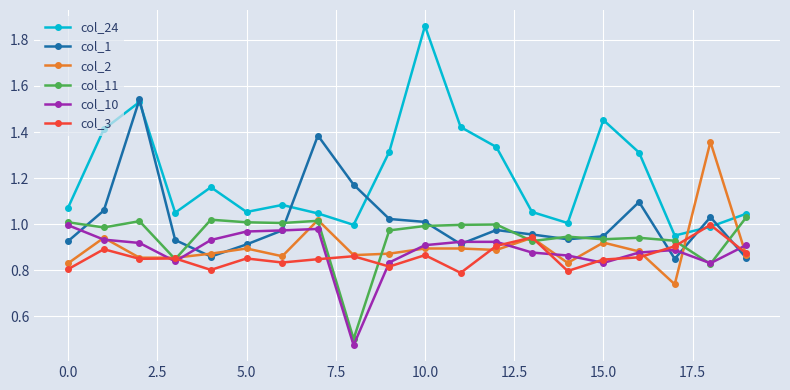

Which series has the largest total across all categories?

col_24